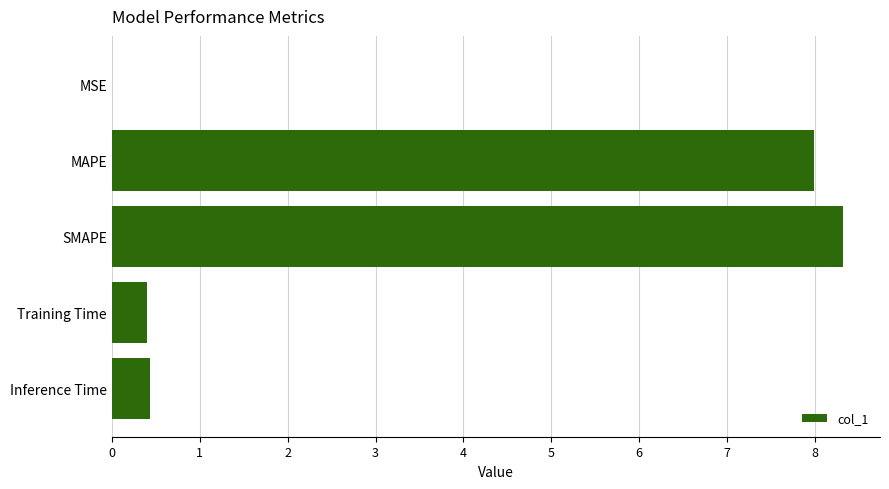

Count the number of categories in the chart.

5